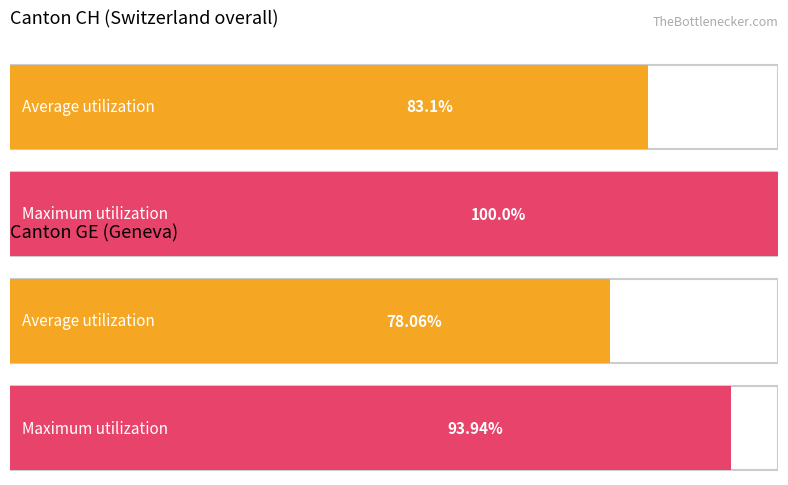

Rank the series by their maximum value, from highest to lowest.

CH, GE